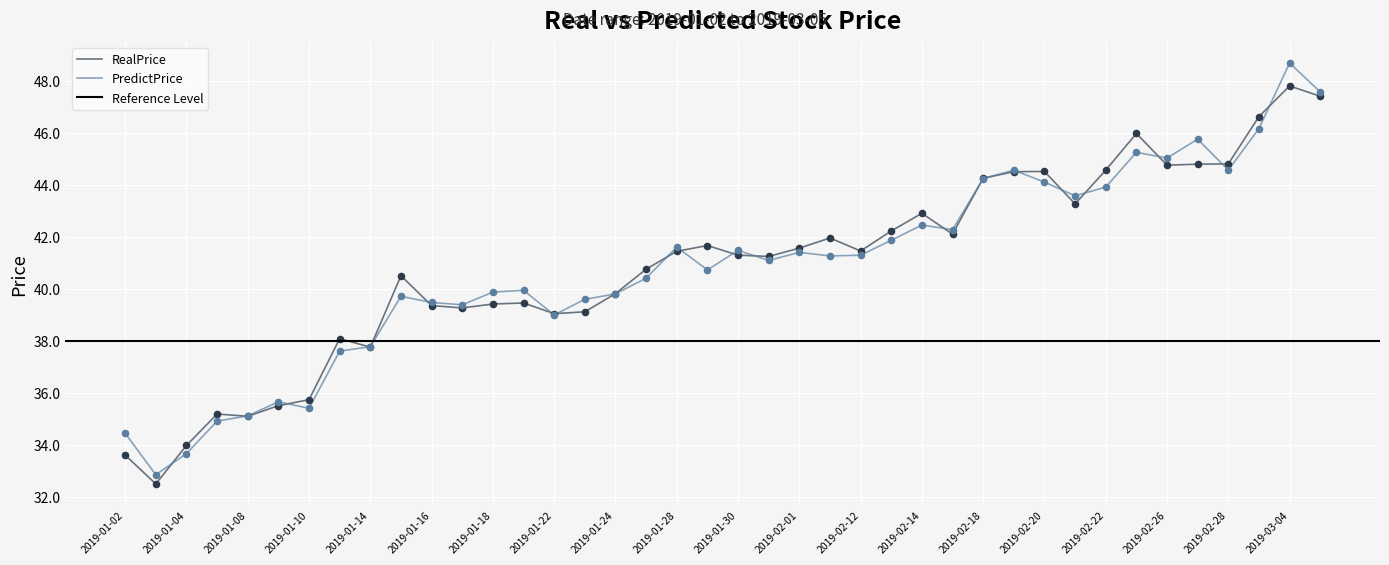

At how many categories does at least one series exceed 37?

33